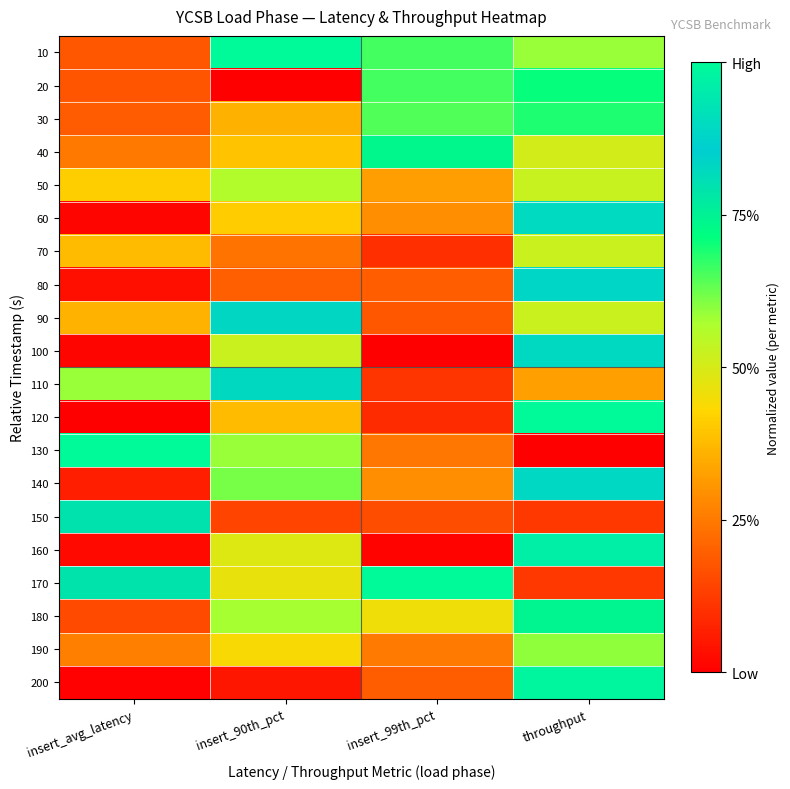

List the series in order of their peak value, lowest first.

70, 50, 190, 30, 20, 40, 180, 150, 110, 90, 80, 140, 100, 60, 160, 200, 10, 120, 130, 170